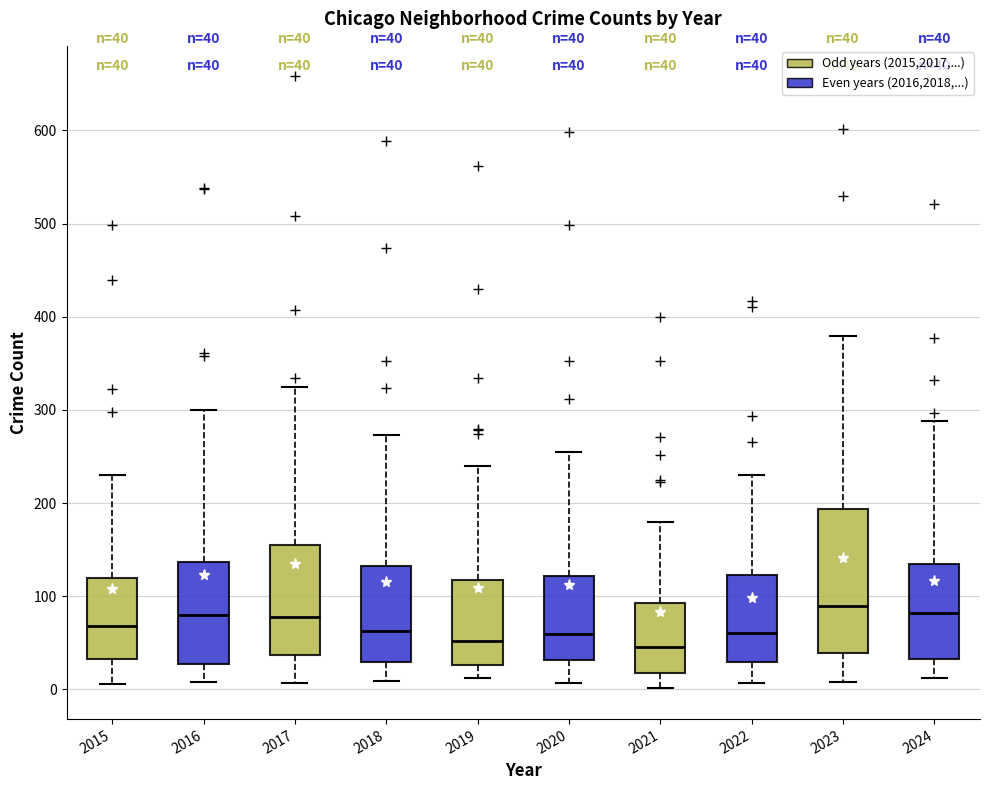

Comparing the boxes themselves (not the whiskers), which one is the tallest?

2023